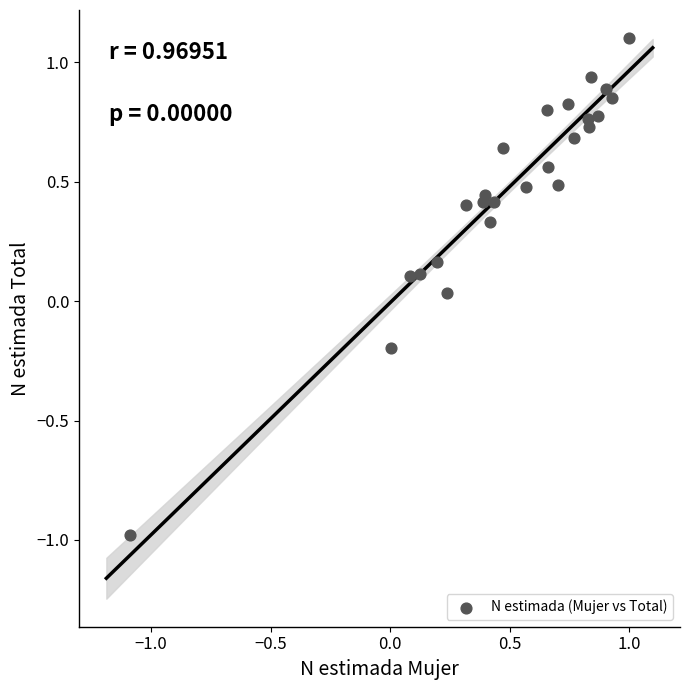

What is the range of Y values (max minus min)?

2.1